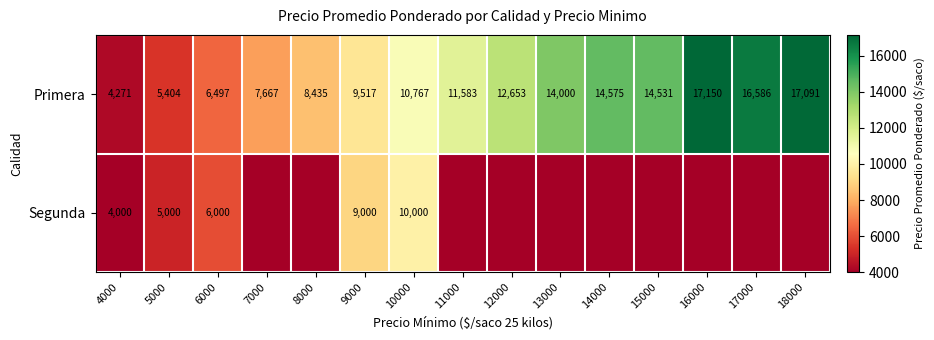

At how many categories does at least one series exceed 10186?

9